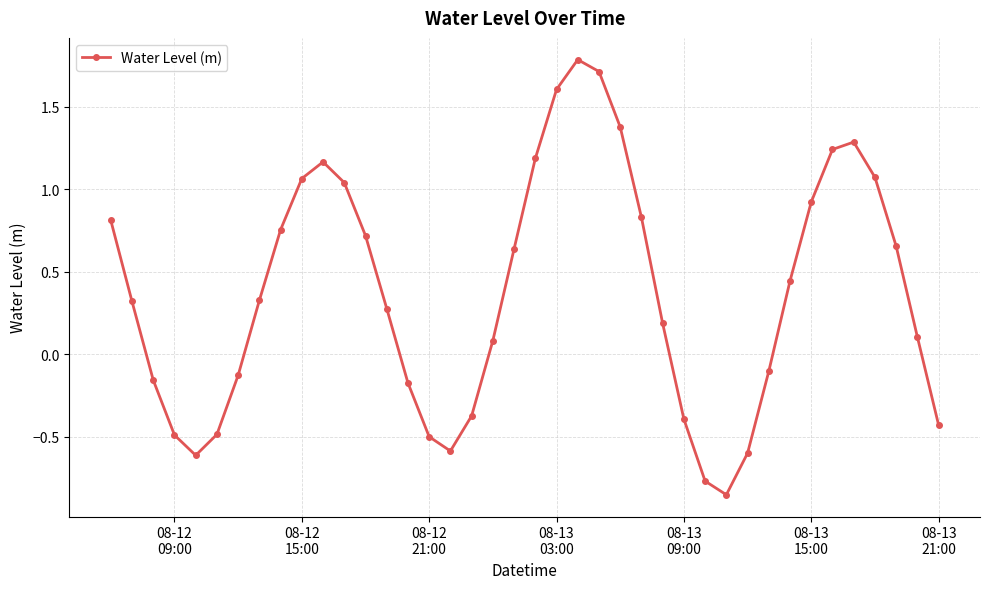

What is the value of the 8th point from the left?

0.3